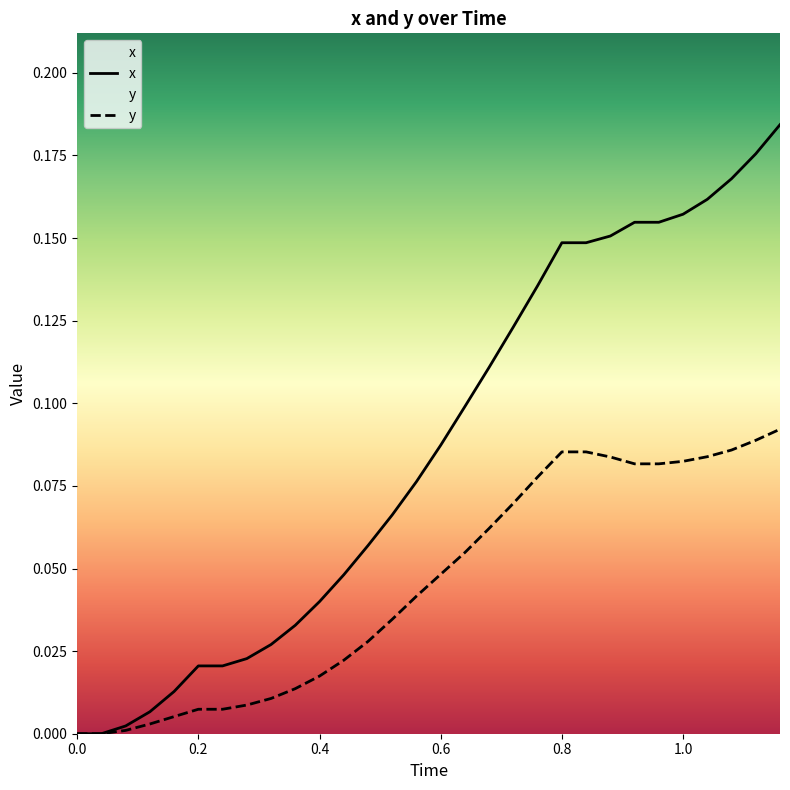

Which series has the largest total across all categories?

x